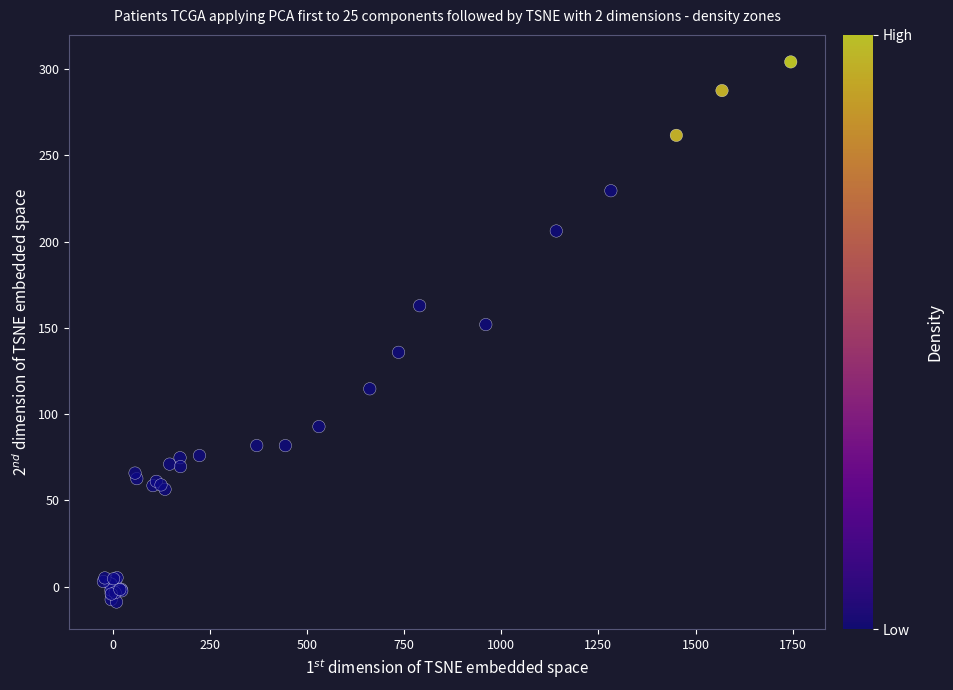

What Y value in the scatter plot is closest to 147?

151.9